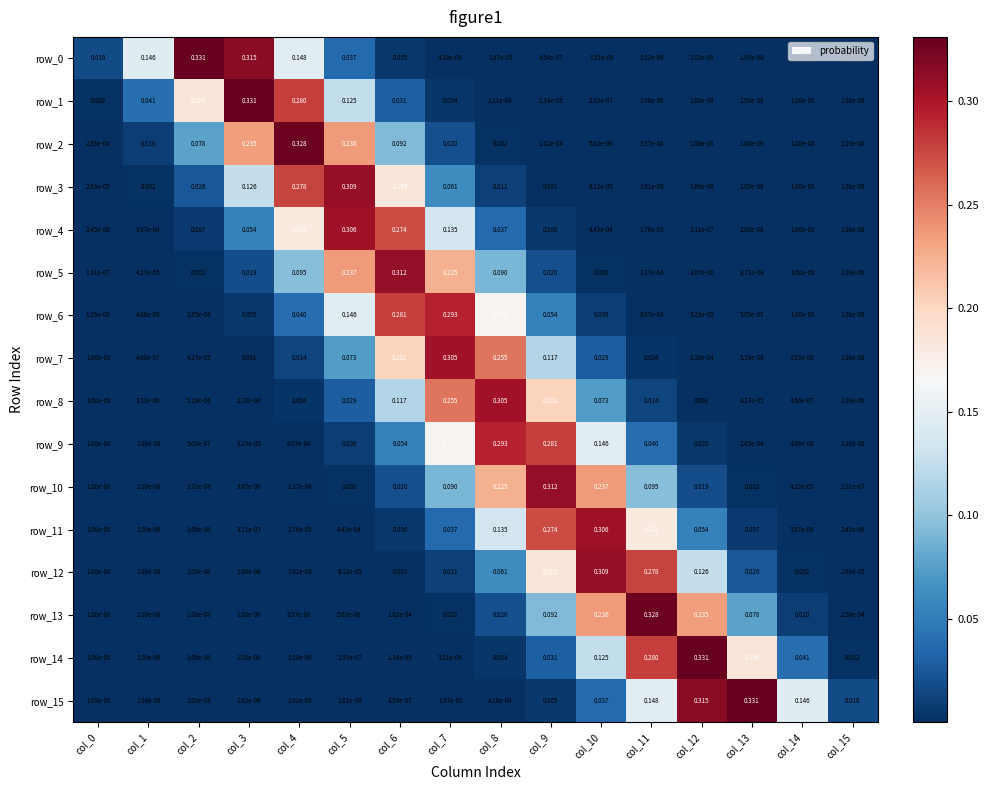

Is the value of row_3 at col_12 greater than the value of row_5 at col_12?

No